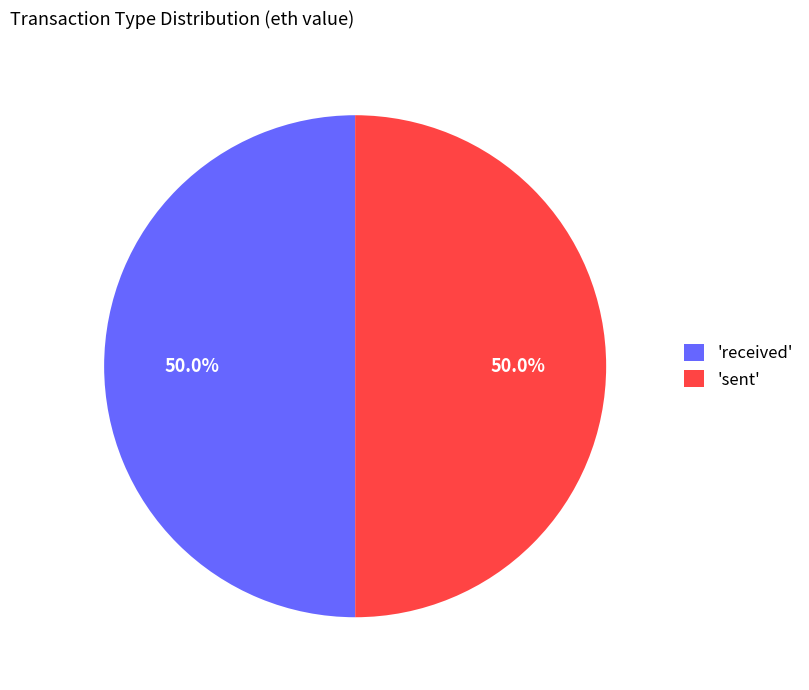

Do 'sent' and 'received' together represent more than half of the pie?

Yes